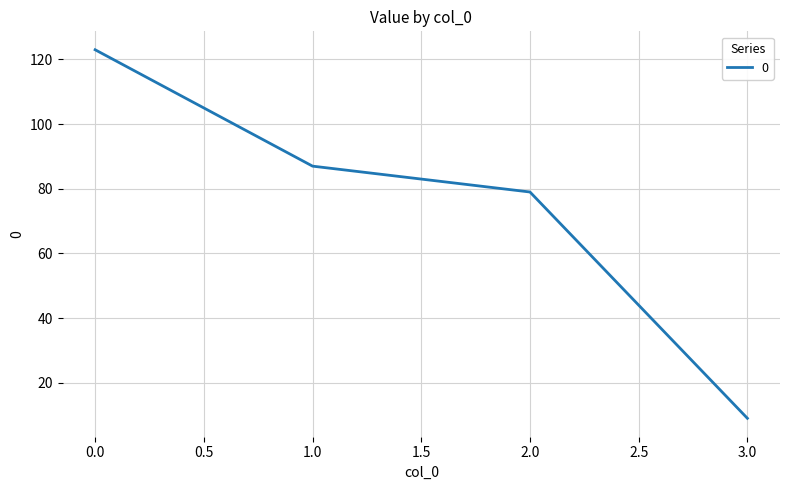

What is the greatest value displayed?

123